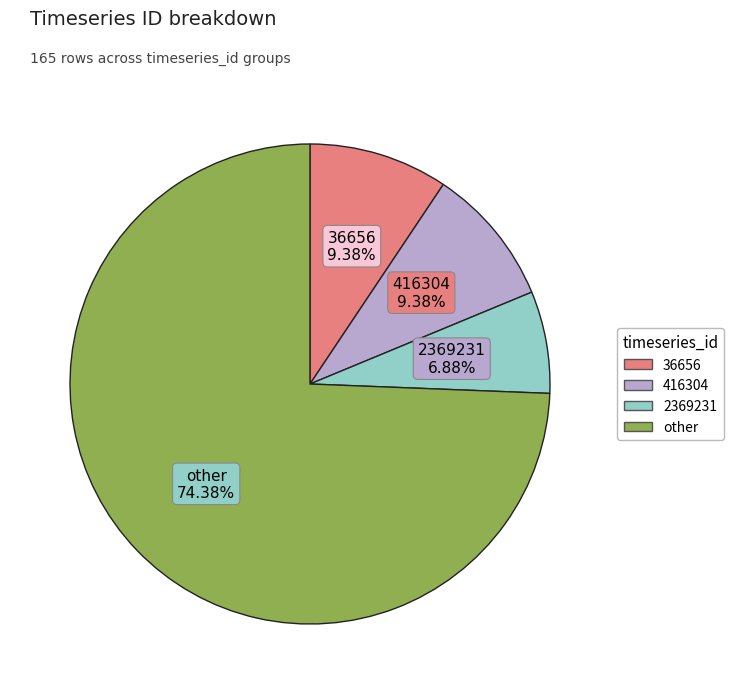

Which category accounts for the majority?

other